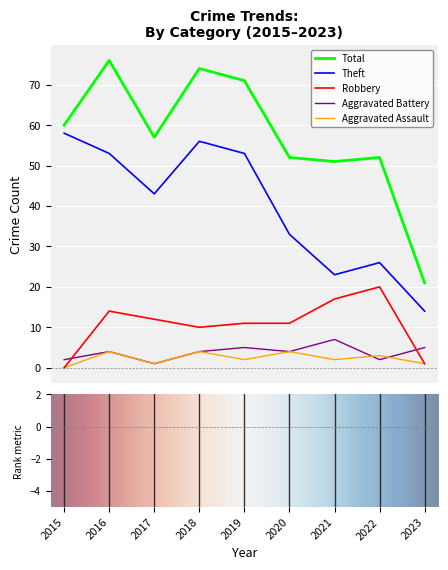

Reading left to right, extract all data points from this chart.

Aggravated Assault: 0	4	1	4	2	4	2	3	1
Aggravated Battery: 2	4	1	4	5	4	7	2	5
Robbery: 0	14	12	10	11	11	17	20	1
Theft: 58	53	43	56	53	33	23	26	14
Total: 60	76	57	74	71	52	51	52	21